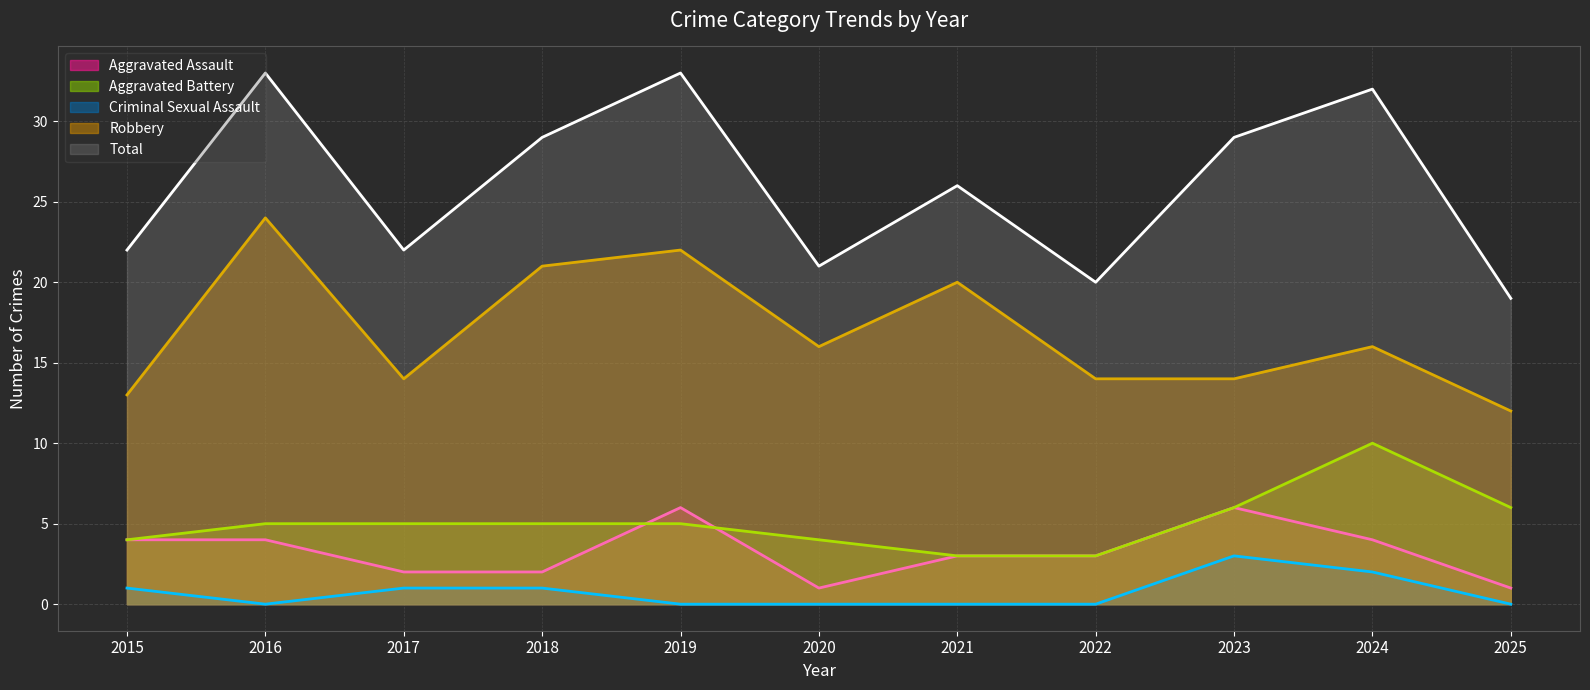

Where is Aggravated Assault nearest to the value 3?

2021